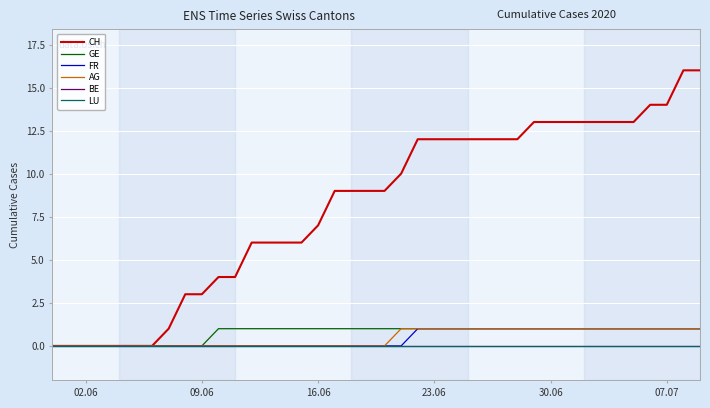

Reading left to right, extract all data points from this chart.

CH: 0	0	0	0	0	0	0	1	3	3	4	4	6	6	6	6	7	9	9	9	9	10	12	12	12	12	12	12	12	13	13	13	13	13	13	13	14	14	16	16
GE: 0	0	0	0	0	0	0	0	0	0	1	1	1	1	1	1	1	1	1	1	1	1	1	1	1	1	1	1	1	1	1	1	1	1	1	1	1	1	1	1
FR: 0	0	0	0	0	0	0	0	0	0	0	0	0	0	0	0	0	0	0	0	0	0	1	1	1	1	1	1	1	1	1	1	1	1	1	1	1	1	1	1
AG: 0	0	0	0	0	0	0	0	0	0	0	0	0	0	0	0	0	0	0	0	0	1	1	1	1	1	1	1	1	1	1	1	1	1	1	1	1	1	1	1
BE: 0	0	0	0	0	0	0	0	0	0	0	0	0	0	0	0	0	0	0	0	0	0	0	0	0	0	0	0	0	0	0	0	0	0	0	0	0	0	0	0
LU: 0	0	0	0	0	0	0	0	0	0	0	0	0	0	0	0	0	0	0	0	0	0	0	0	0	0	0	0	0	0	0	0	0	0	0	0	0	0	0	0